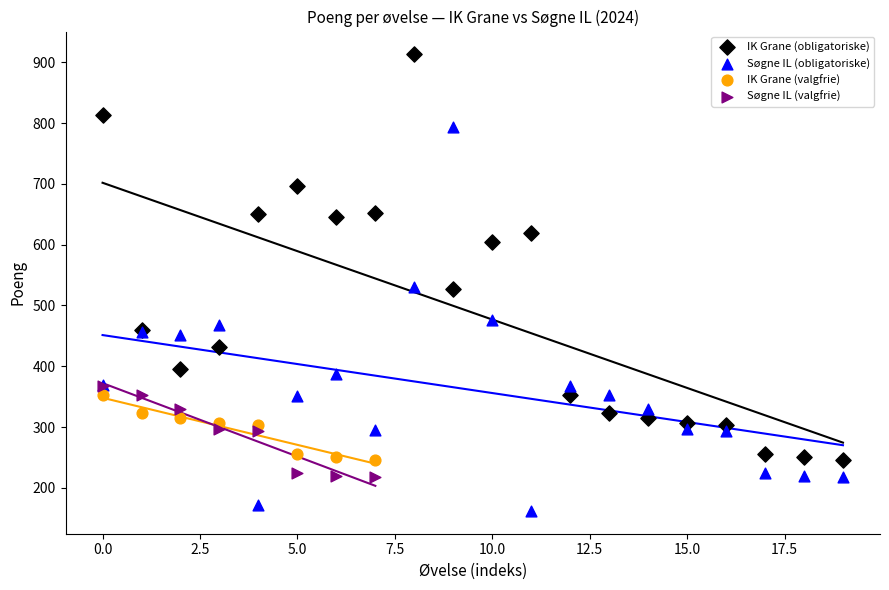

Which series has the widest spread of Y values?

IK Grane (obligatoriske)